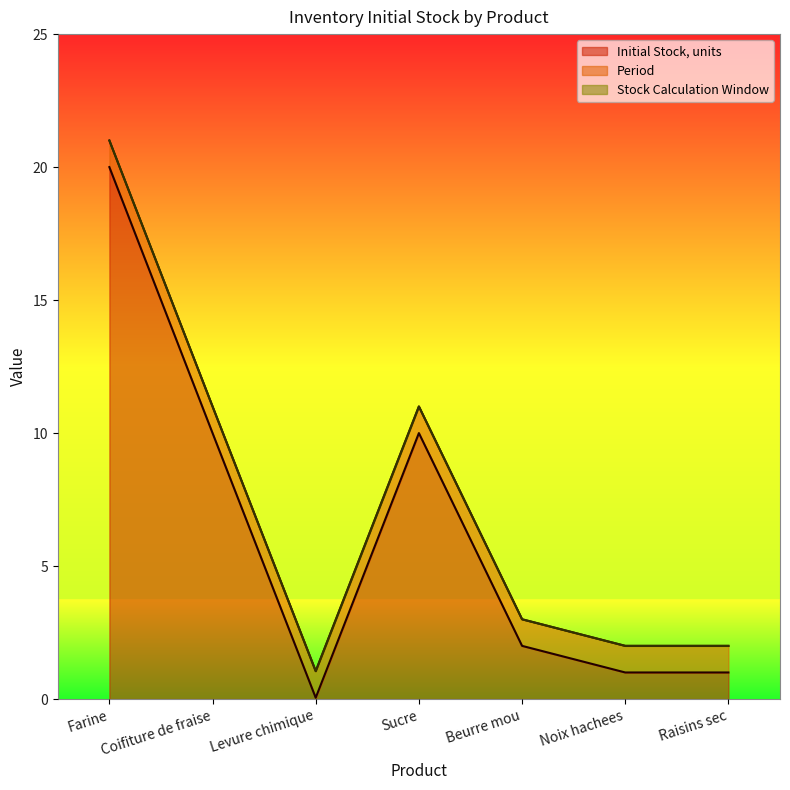

What position from the left is Beurre mou?

5